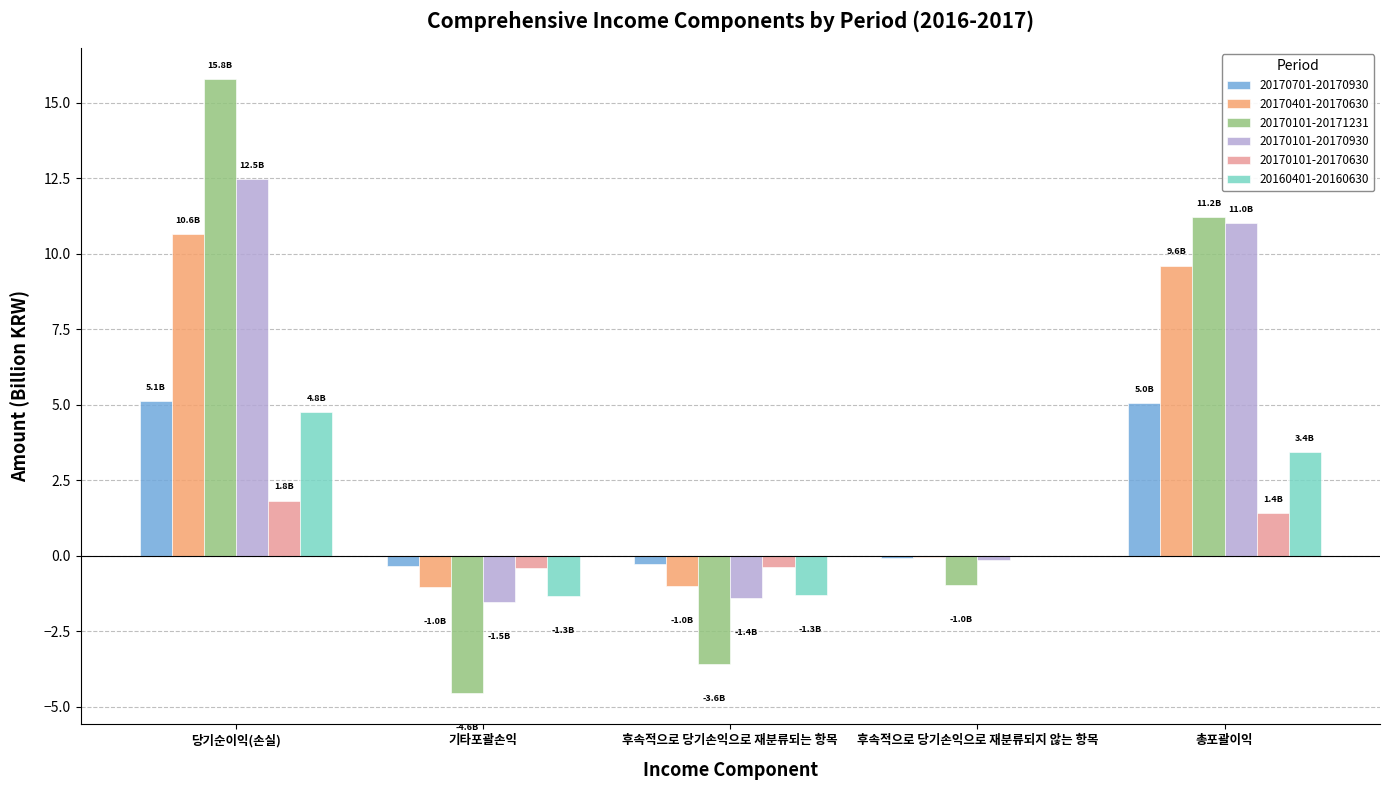

What is the greatest value displayed?

15.8